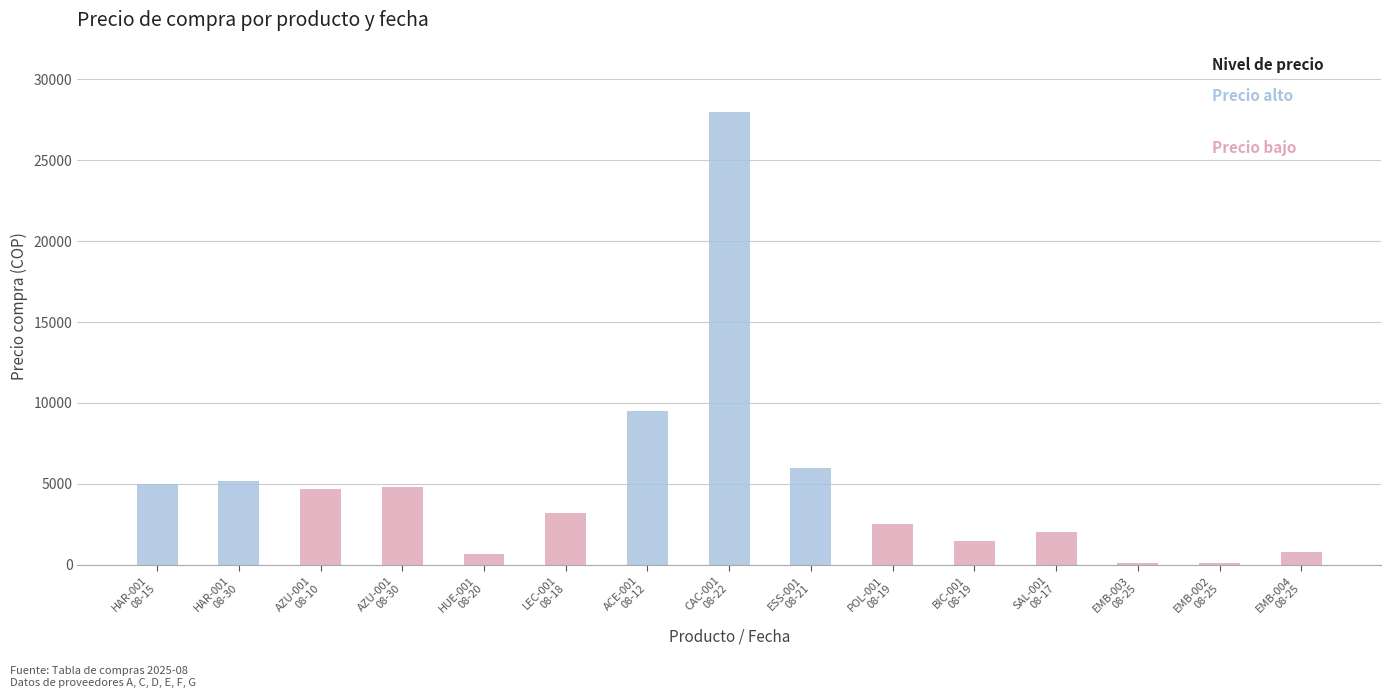

Are the bars horizontal?

No